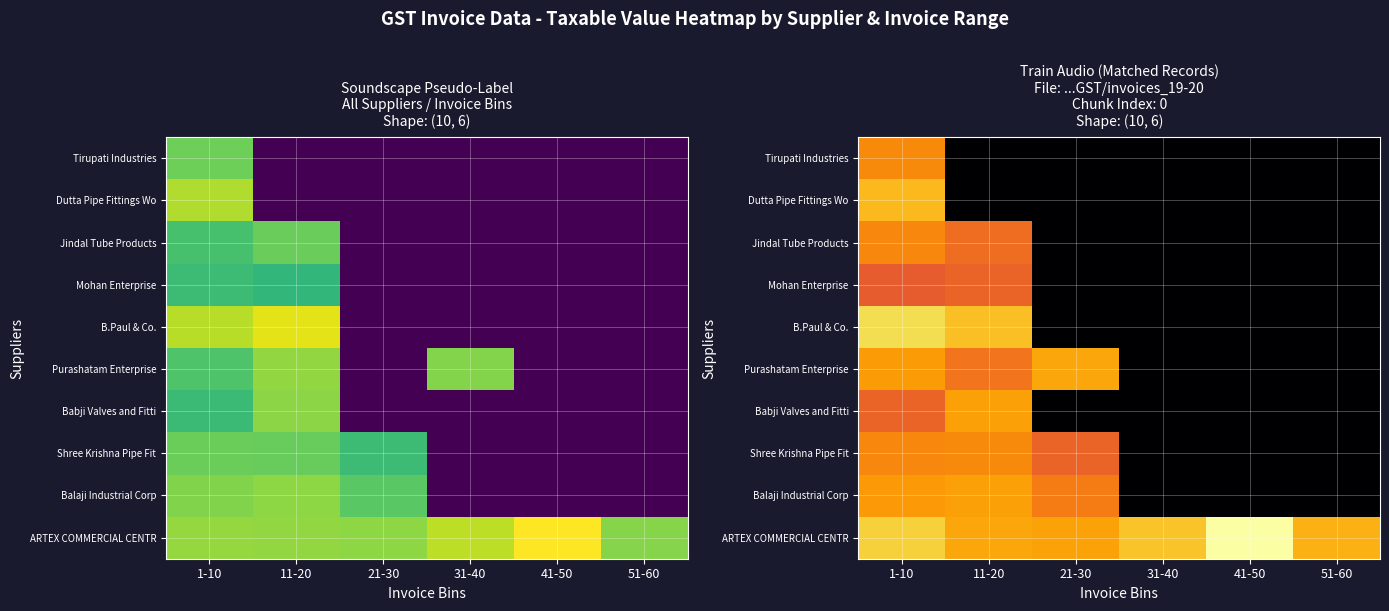

At which category does the chart reach its peak across all series?

41-50